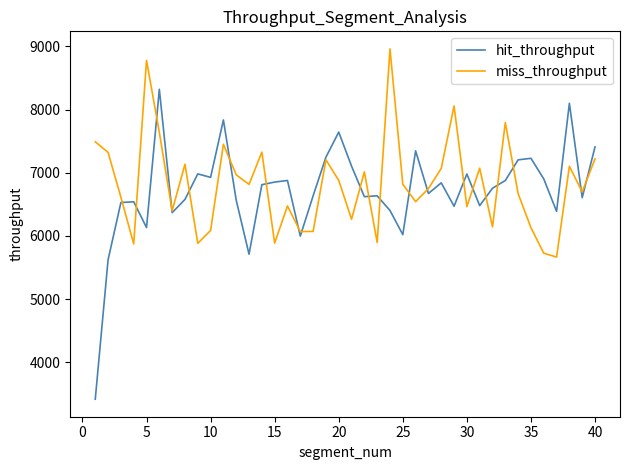

What is the highest value of the miss_throughput series?

8960.5